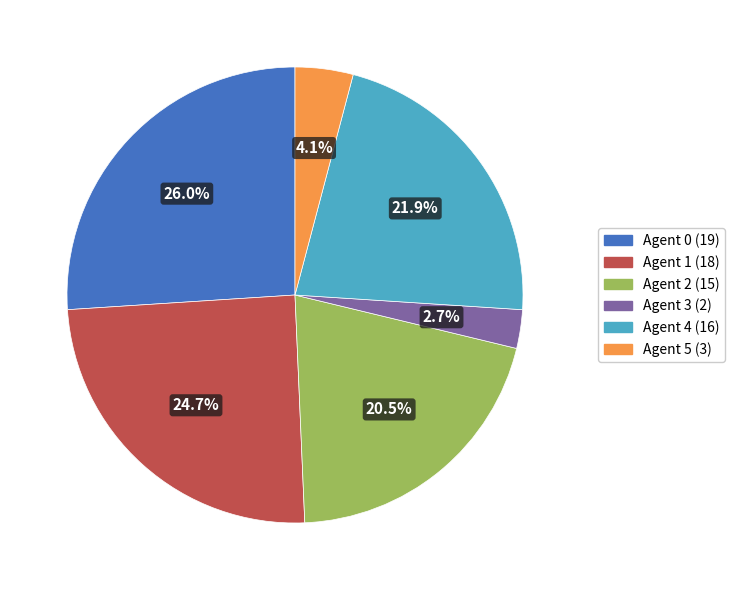

Which has a higher value, Agent 4 or Agent 1?

Agent 1